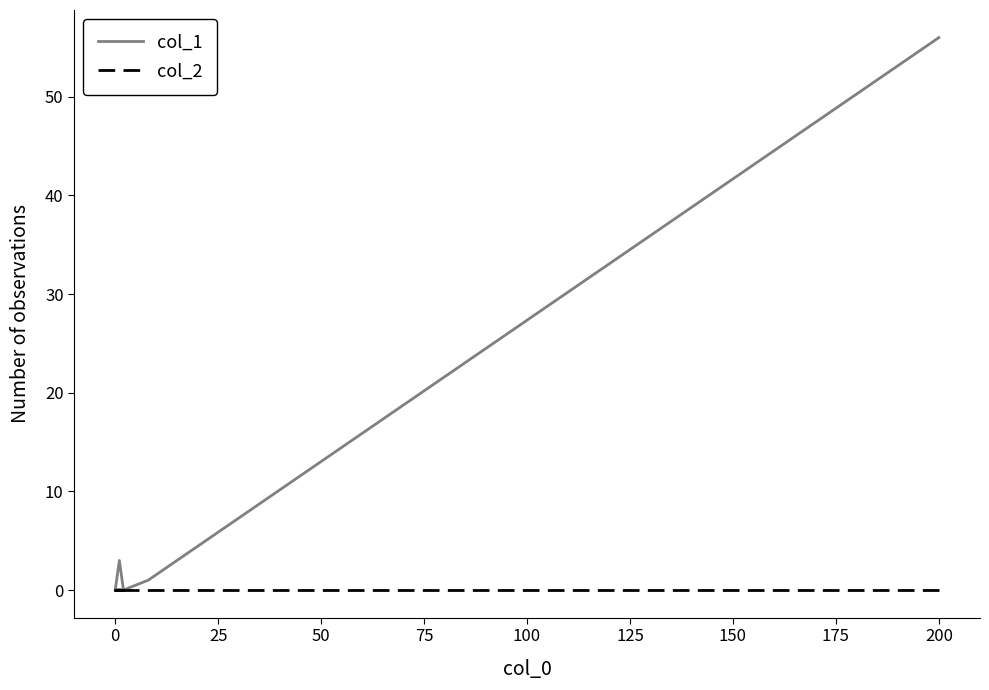

Which has a higher value, 100 or 15?

100